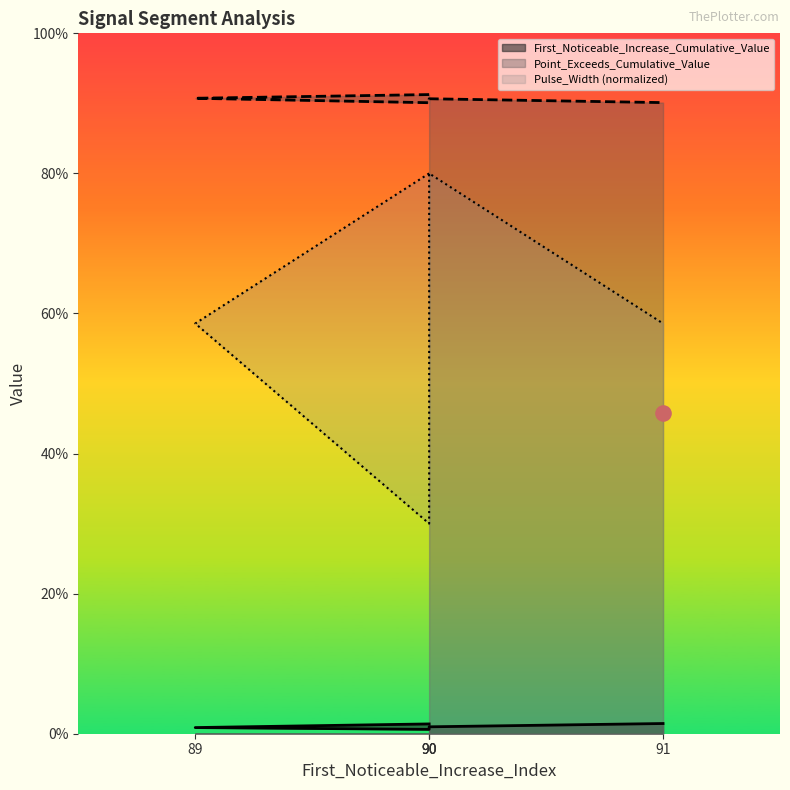

Which series has the largest total across all categories?

Point_Exceeds_Cumulative_Value